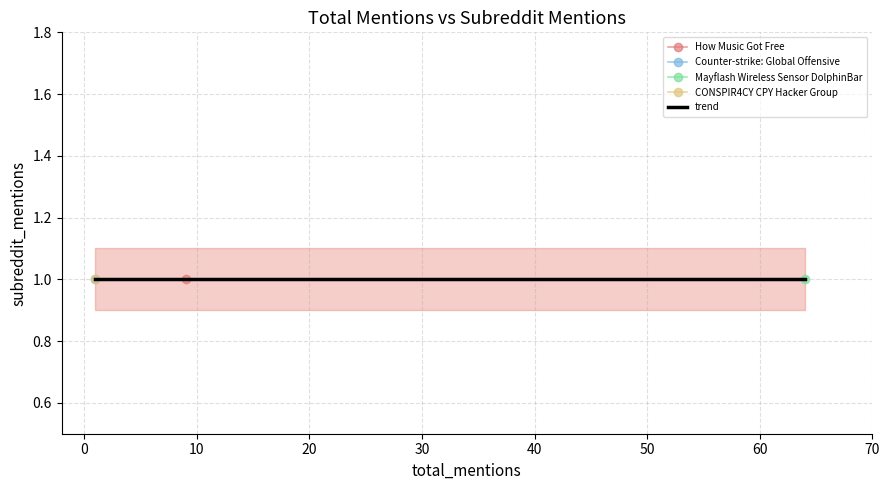

Between total_mentions and subreddit_mentions, which is larger?

total_mentions